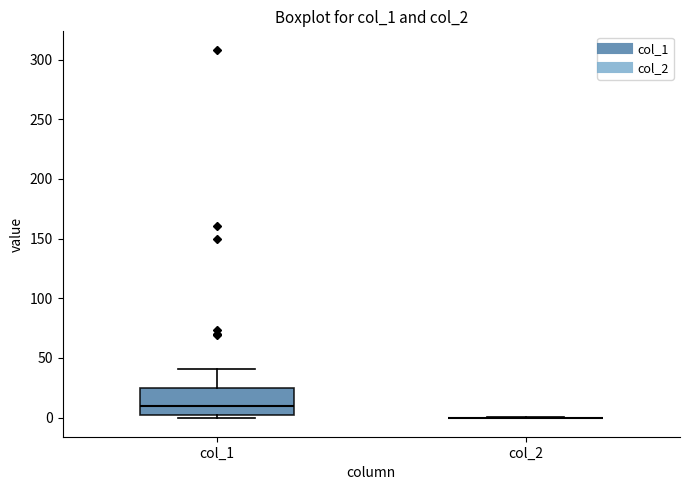

Reading left to right, read every box against the y-axis: the position of its median line, the range the box covers, and the ends of its whiskers. The values are not printed on the chart, so give them approximately, as read against the axis.

col_1: median 10, box 0 to 25, whiskers 0 (just below the box's lower edge) to 40
col_2: box collapsed to a line at 0, whiskers 0 to 0